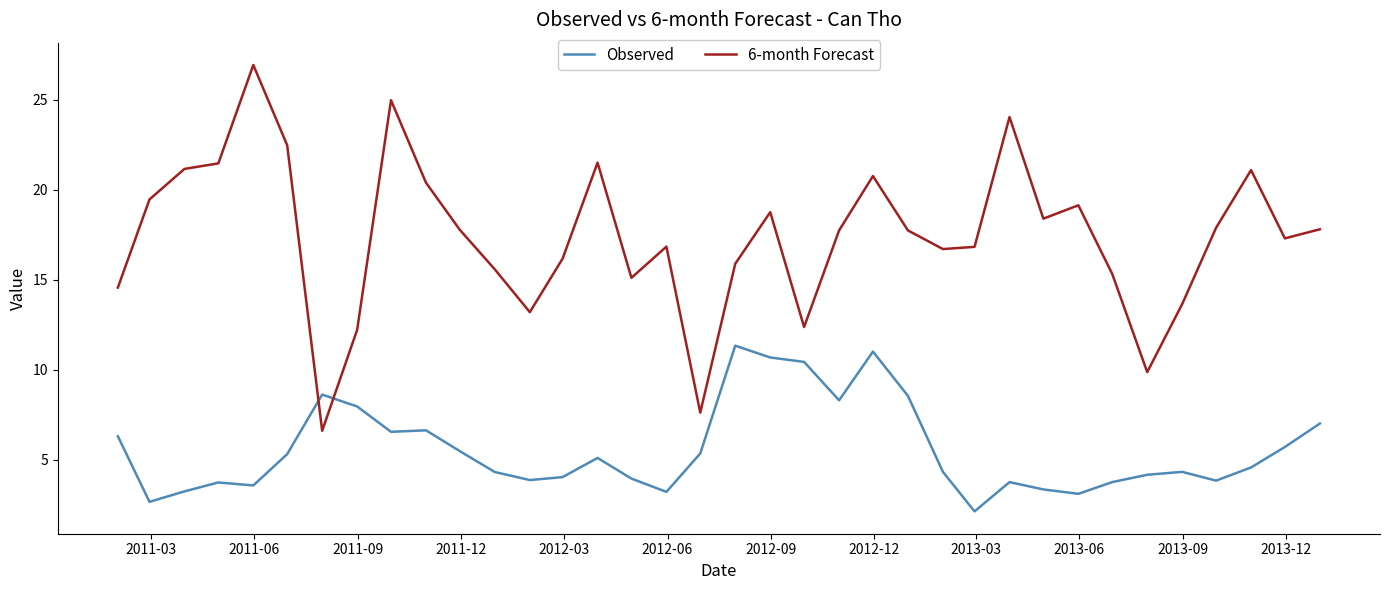

What is the maximum value shown in the chart?

26.9